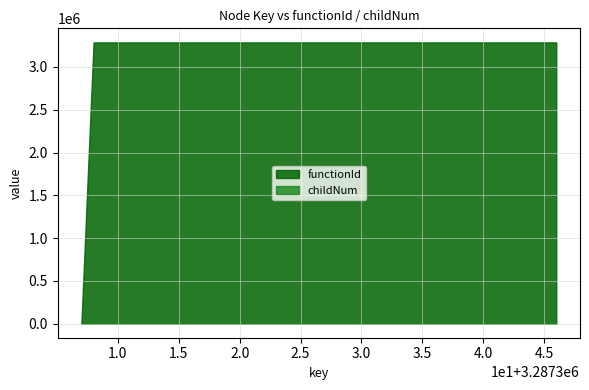

List the series in order of their peak value, highest first.

functionId, childNum